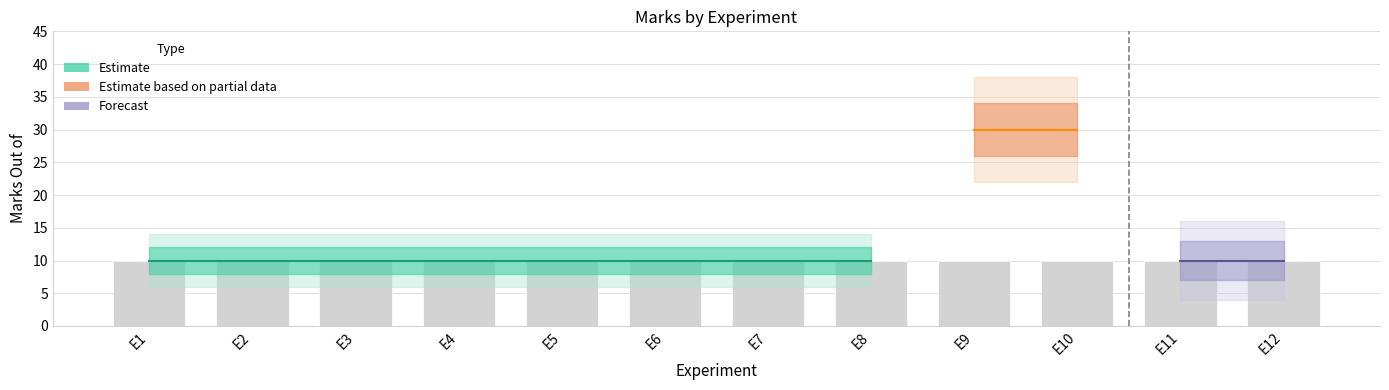

What is the sum of all Observation Book Marks (Max) values?

120